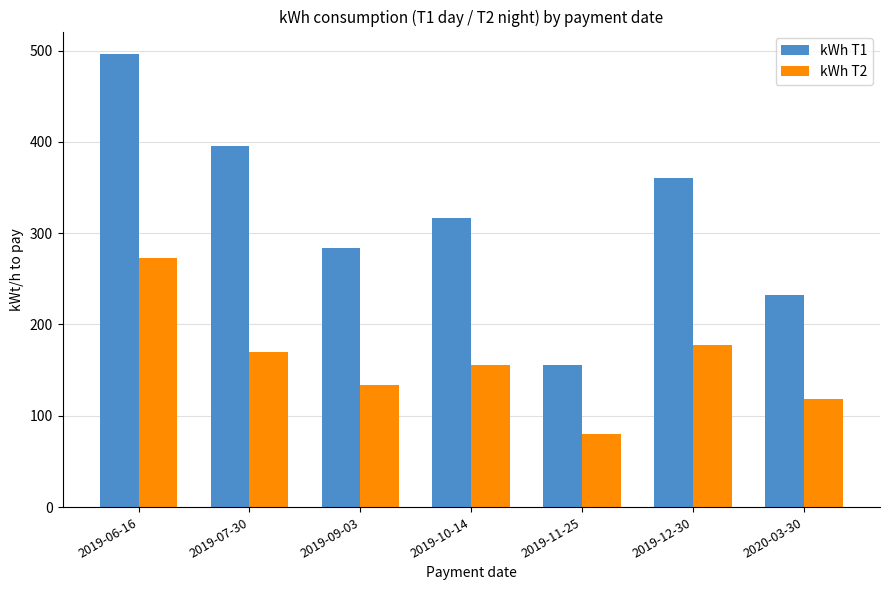

Count the kWh T1 values in the range 232 to 395.

5